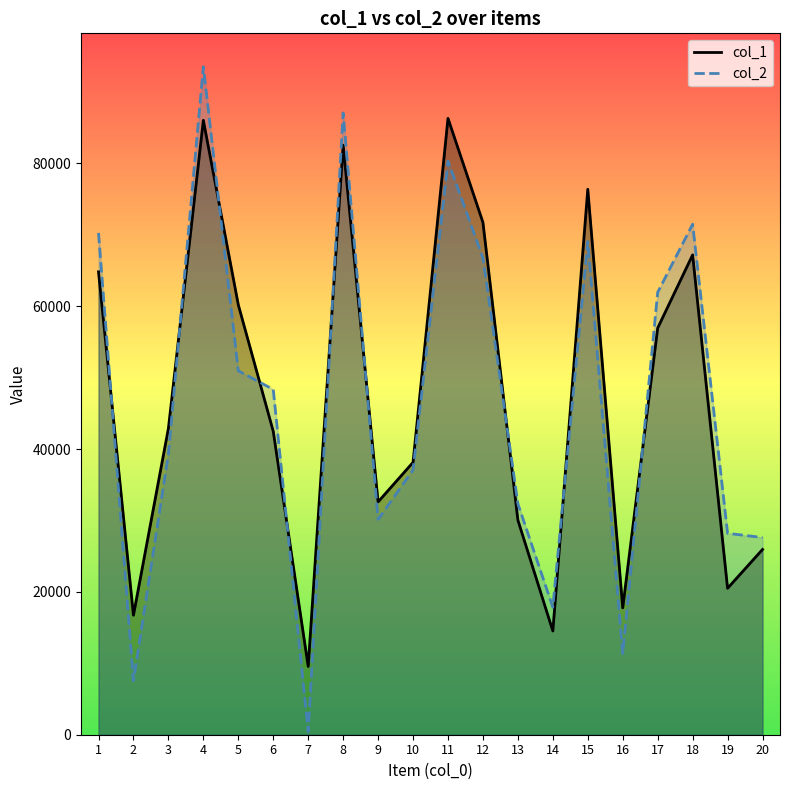

What is the value of the col_1 point at the 2nd from the left?

16735